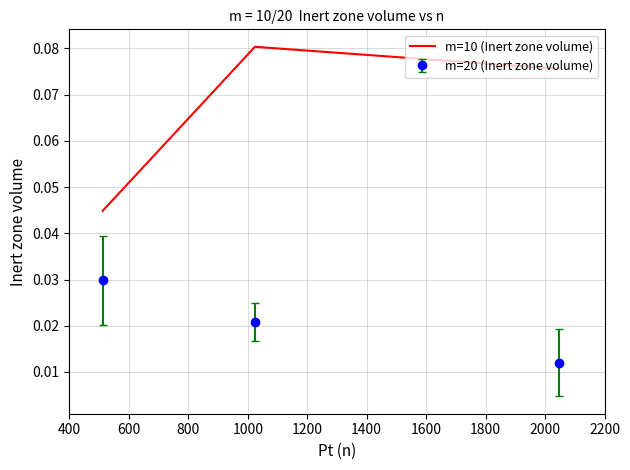

How many m=20 (Inert zone volume) values are between 0 and 1?

3